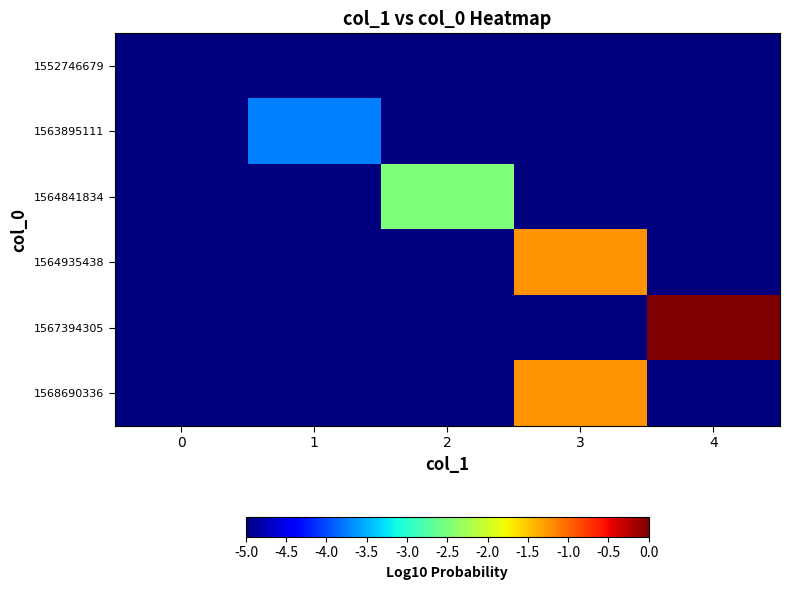

What is the total value across all series at 4?

-25.0